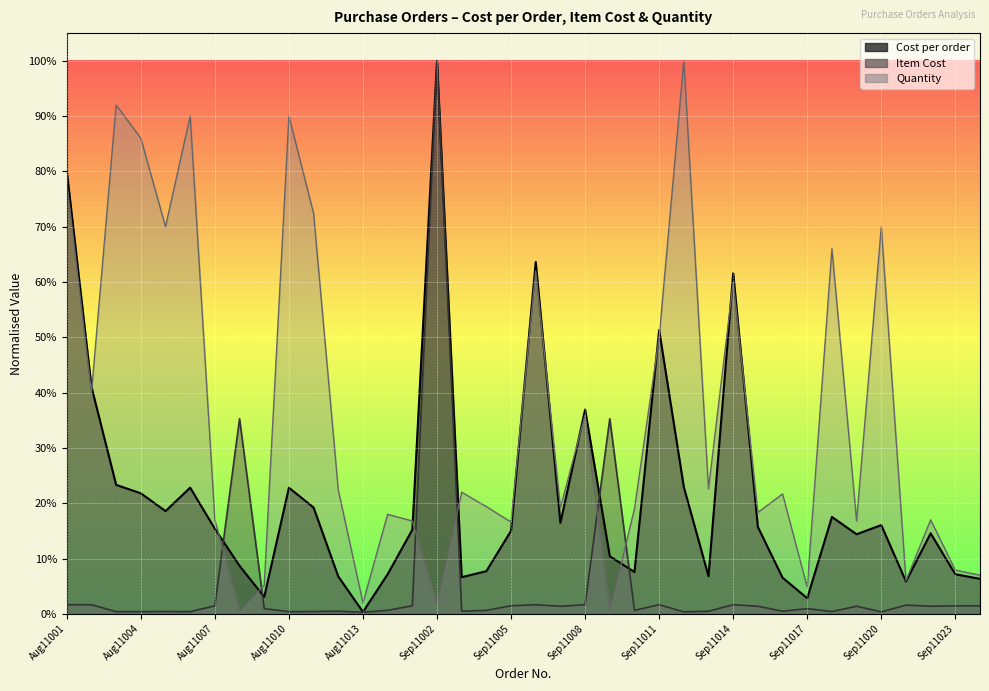

True or false: Quantity has a value of 0.7 at Sep11020.

True